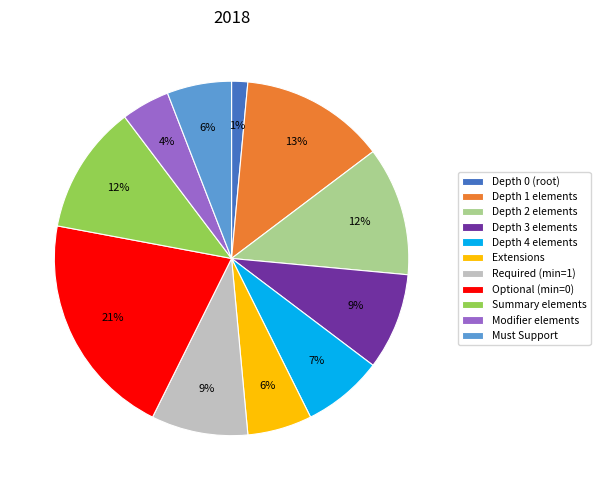

Which category has the smallest portion of the pie?

Depth 0 (root)